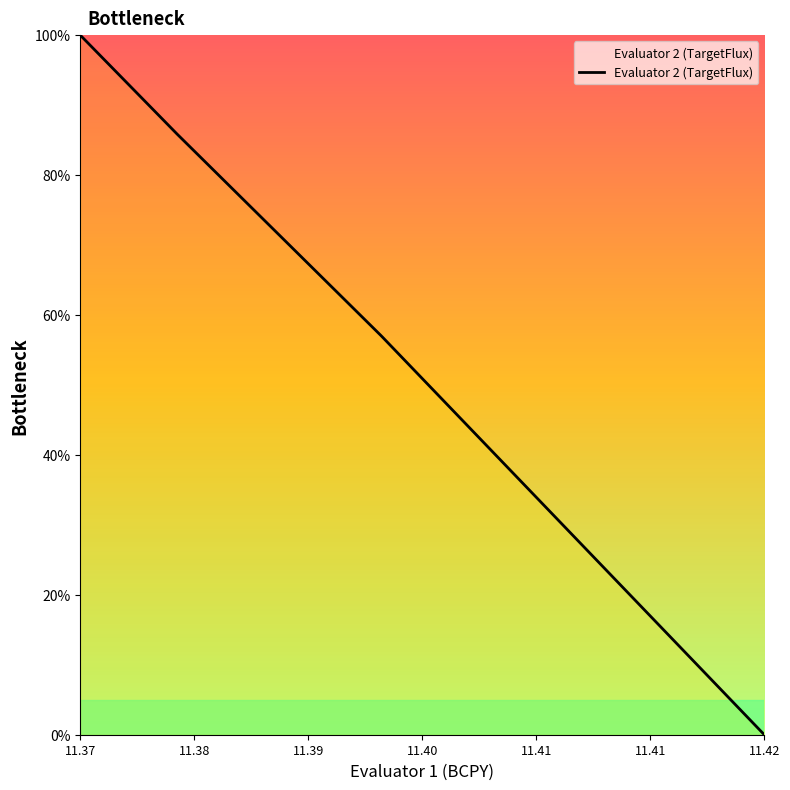

What is the difference between the second highest and minimum values?

99.9